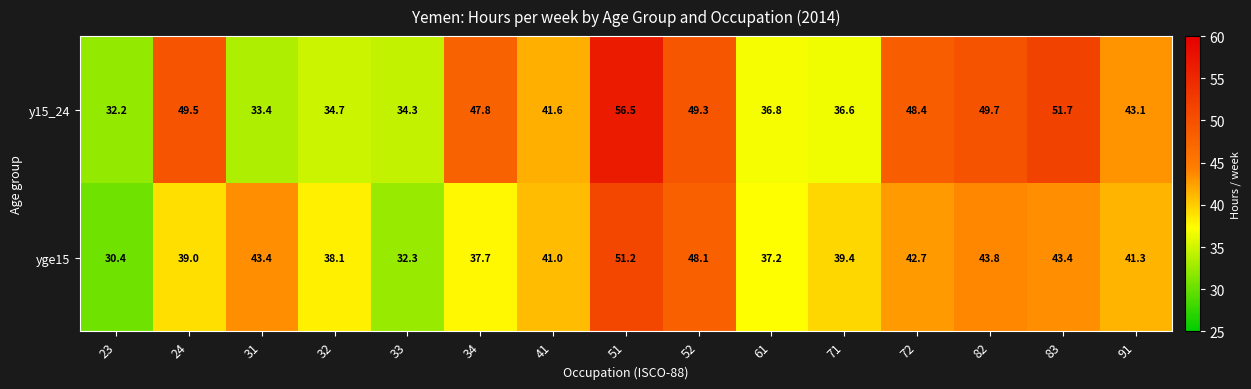

How many data points does each series have?

15